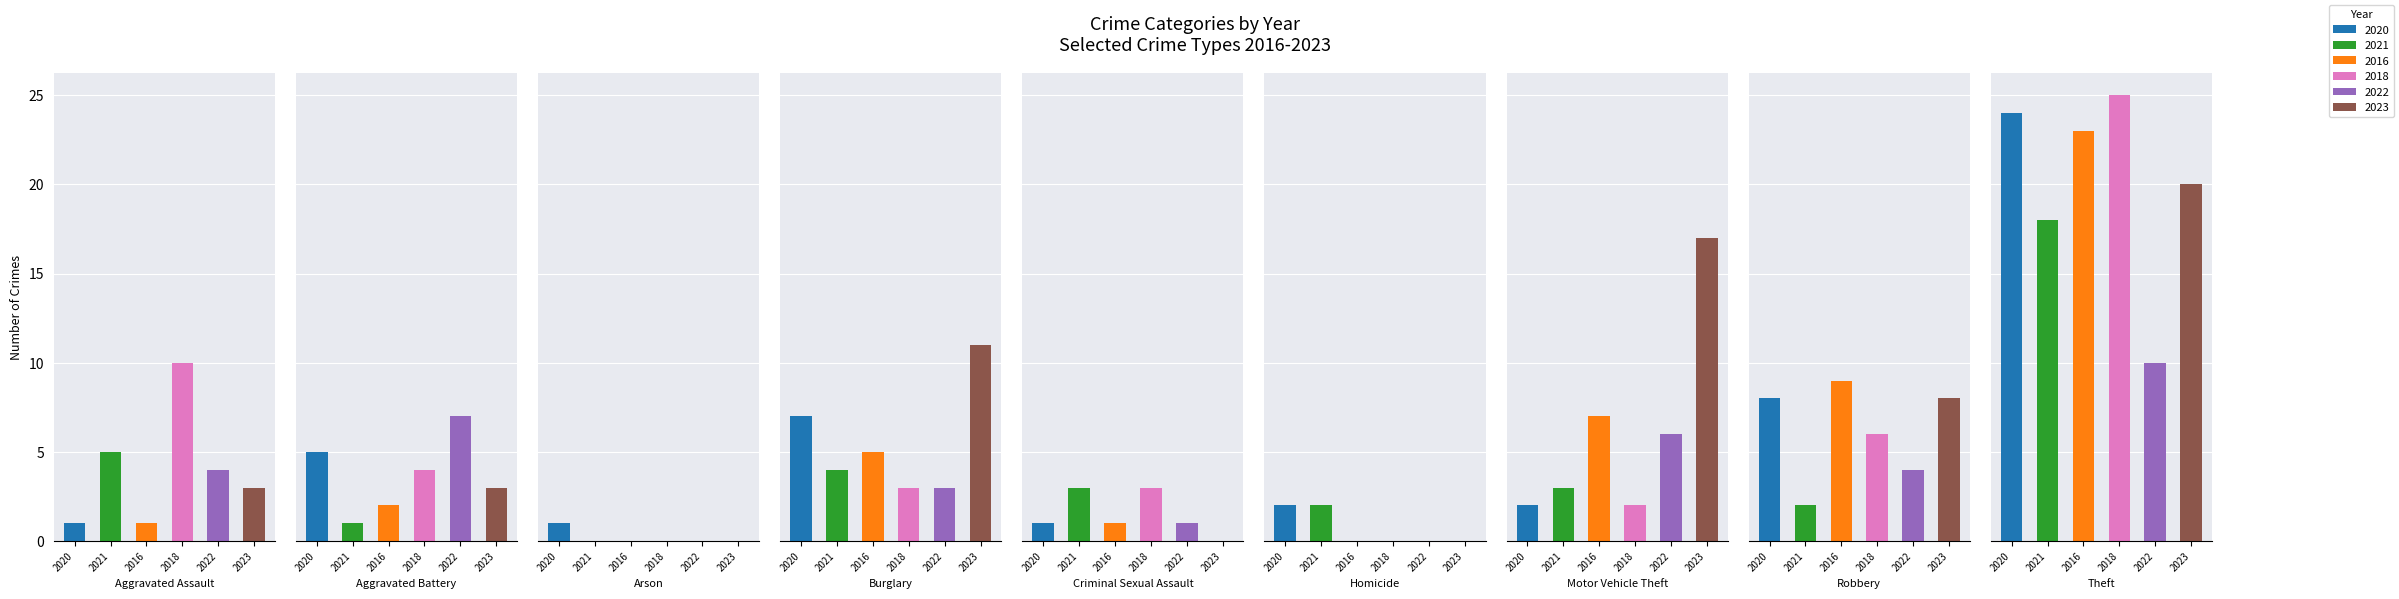

Rank the series at Criminal Sexual Assault from highest to lowest value.

2021, 2018, 2020, 2016, 2022, 2023